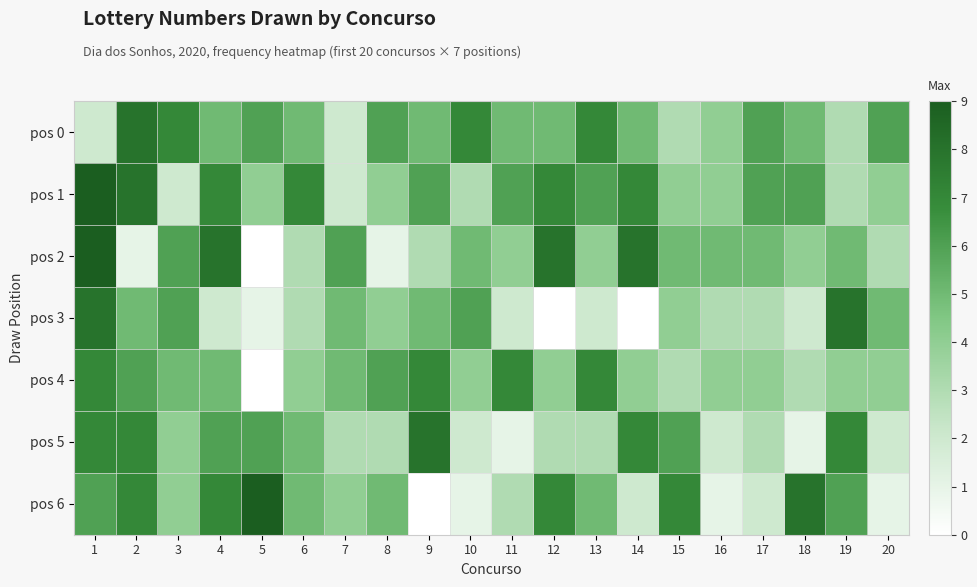

Which series has the largest total across all categories?

pos 1